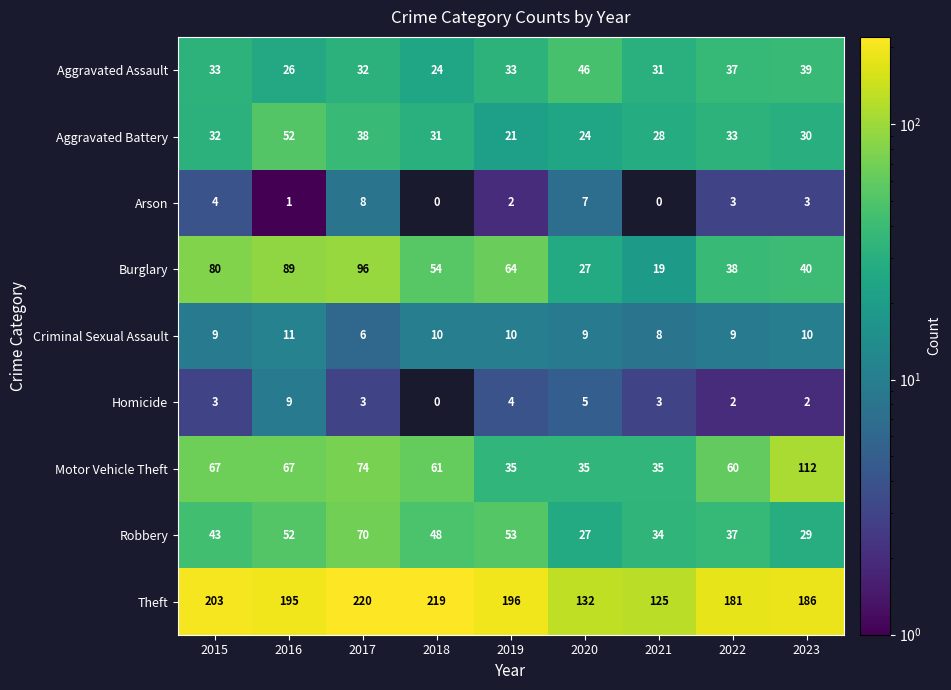

What is the difference between the Aggravated Assault values at 2021 and 2016?

5